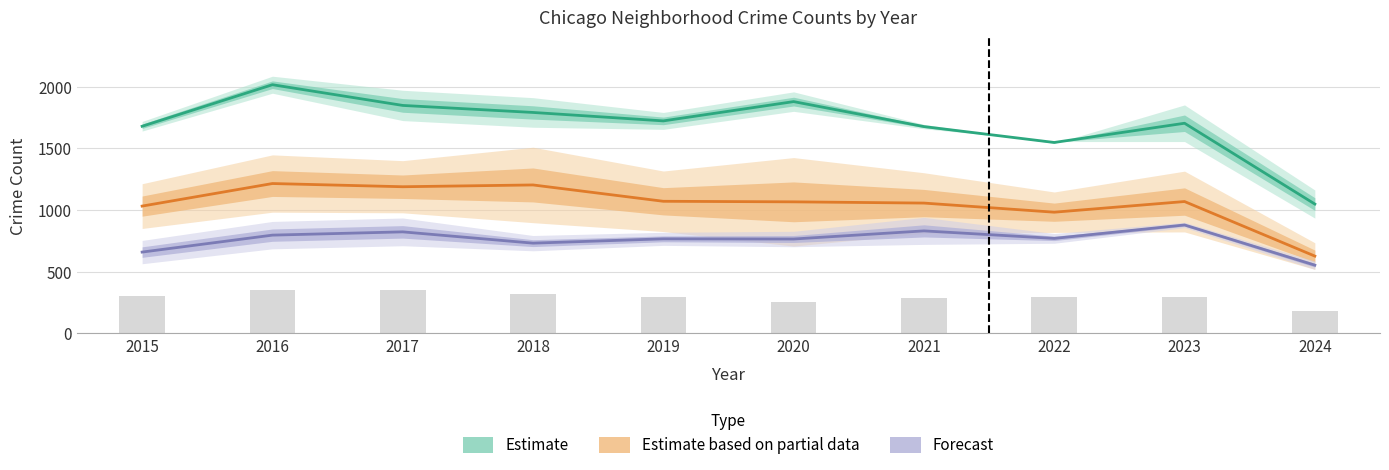

Where is Forecast nearest to the value 716?

2018